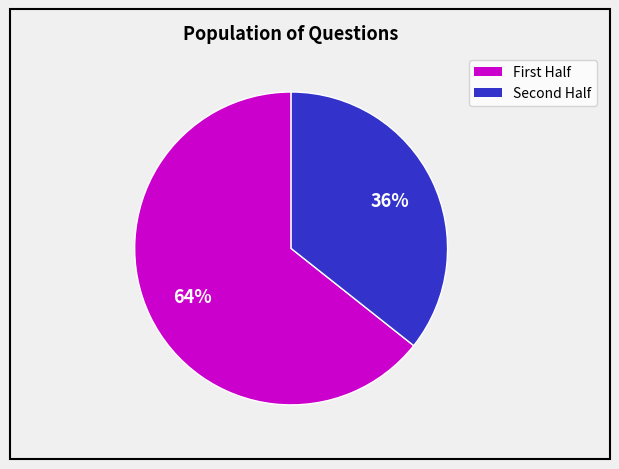

Does any single category account for the majority?

Yes